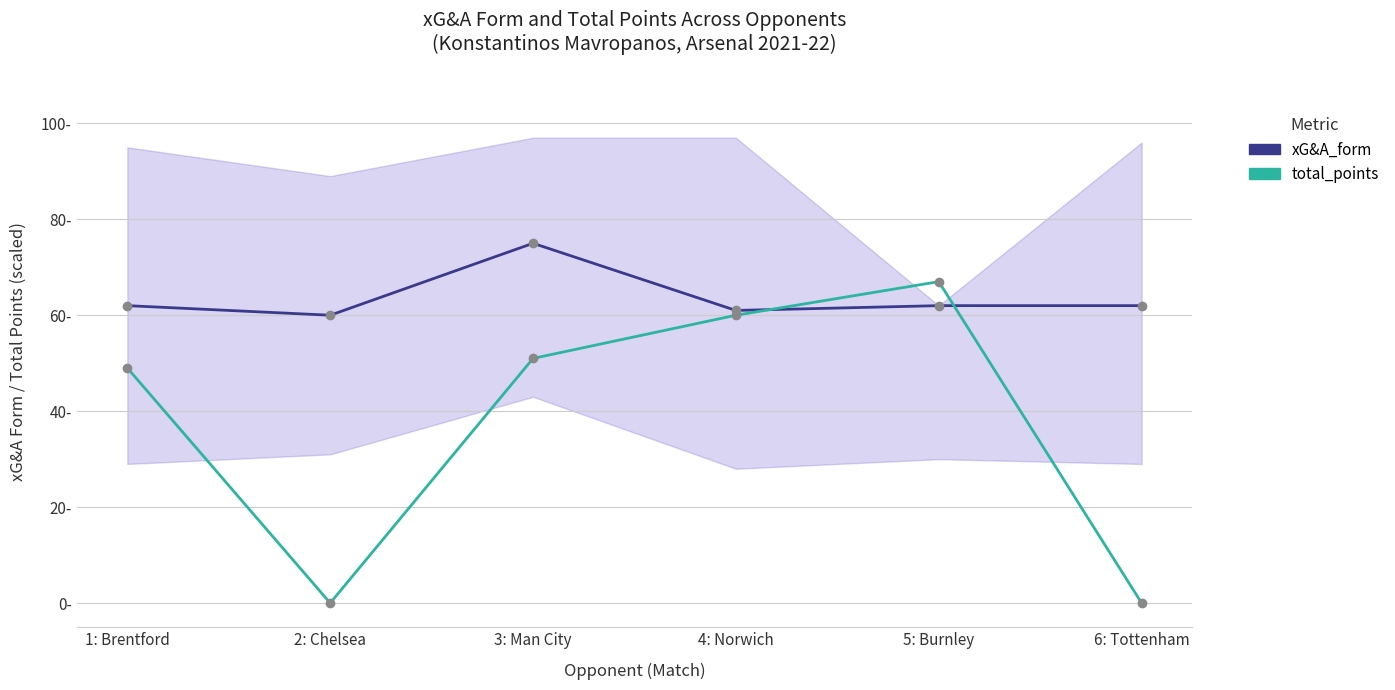

What is the total value across all series at 2: Chelsea?

60